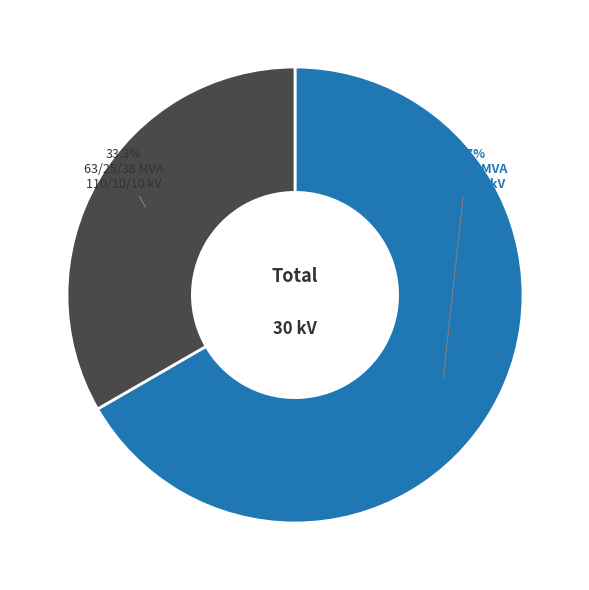

Is there a majority slice in this chart?

Yes